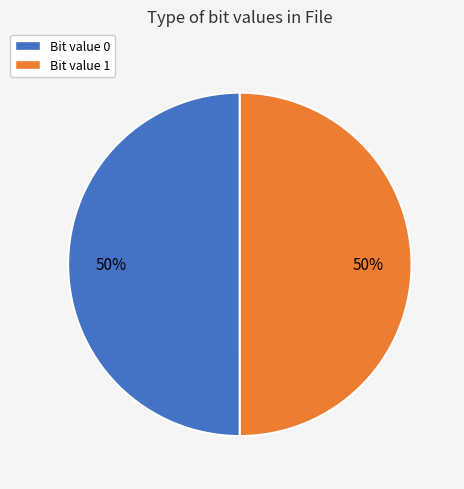

To the nearest percent, what is the average slice percentage?

50%